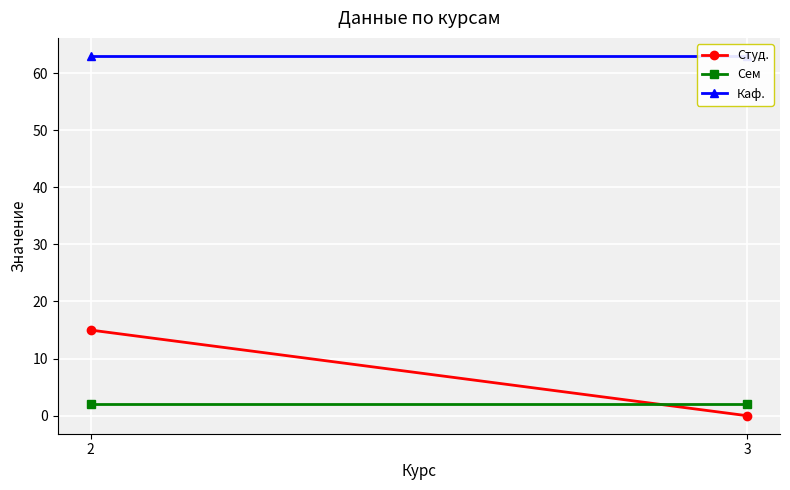

Is it true that Студ. equals 10 at 2?

False